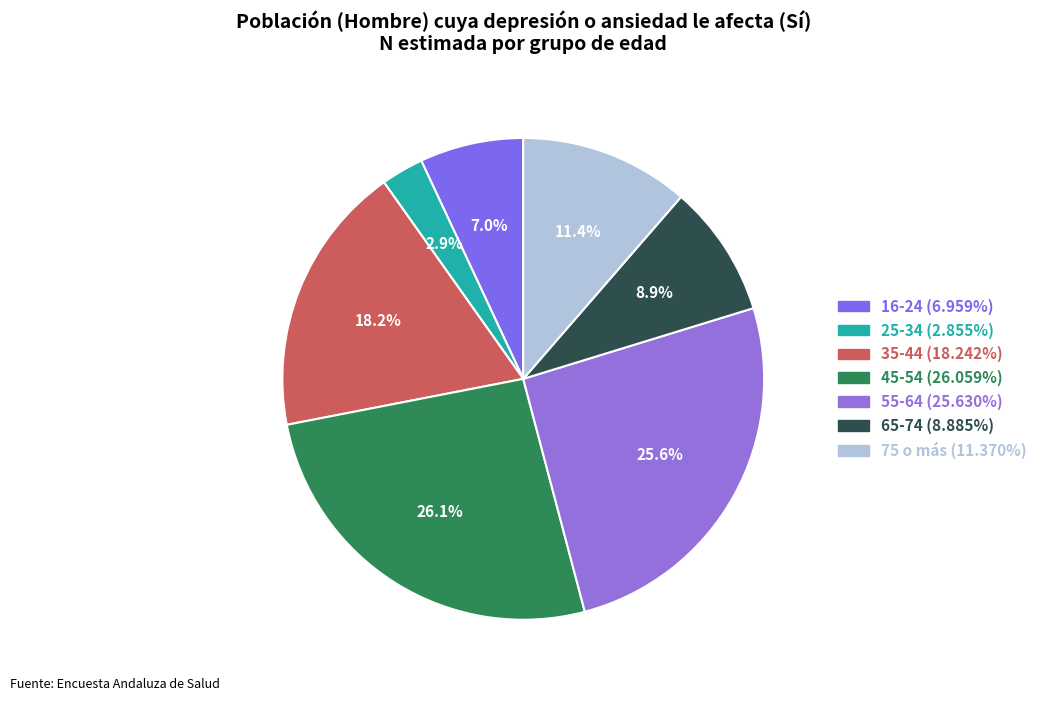

What is the ratio of the value at 75 o más to the value at 25-34?

4.0